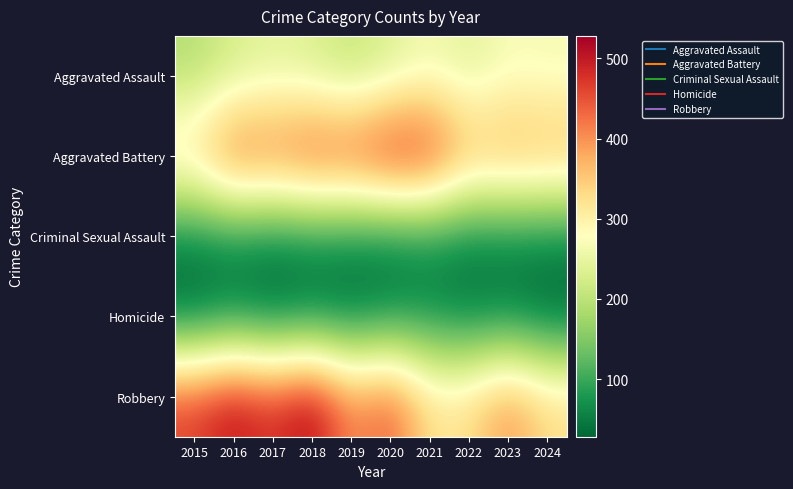

At how many categories does at least one series exceed 452?

7